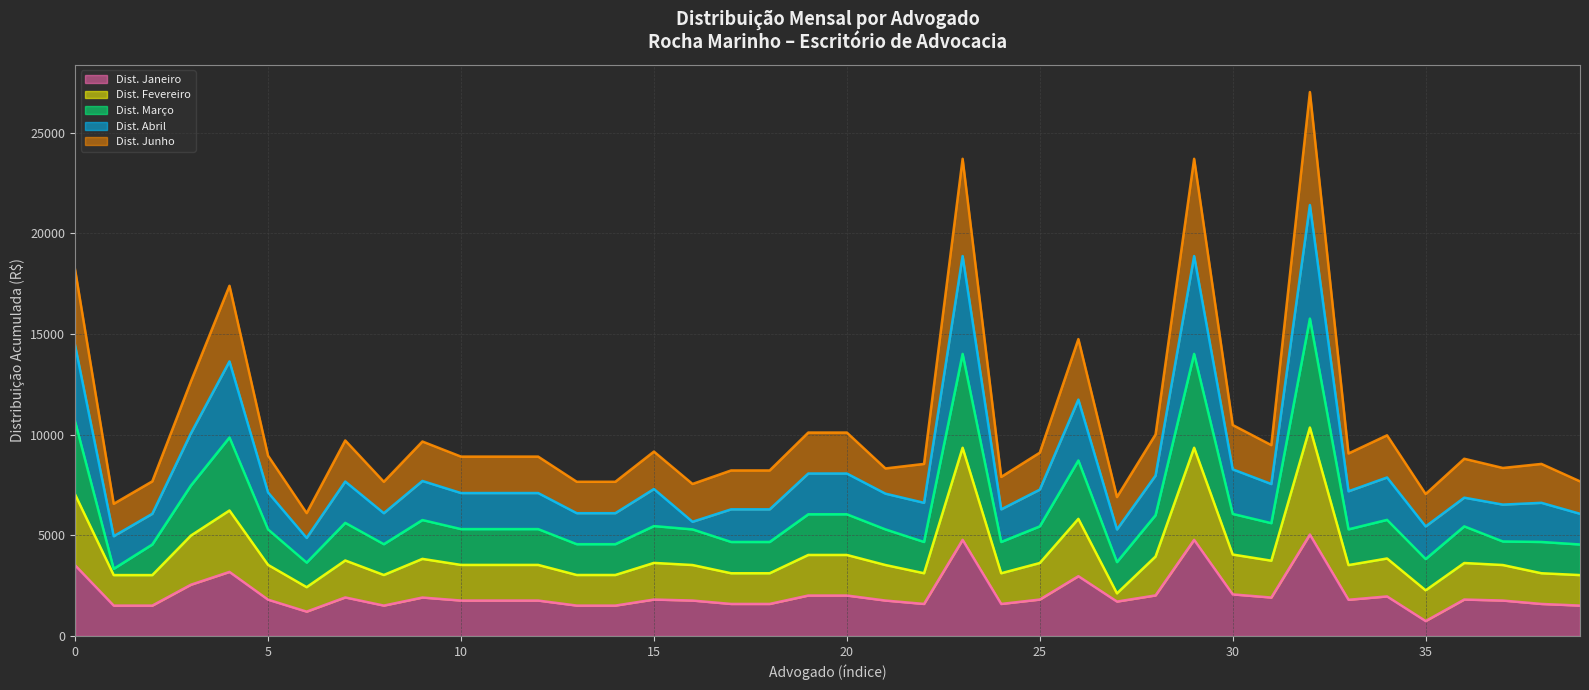

What is the maximum value for Dist. Janeiro?

5039.9